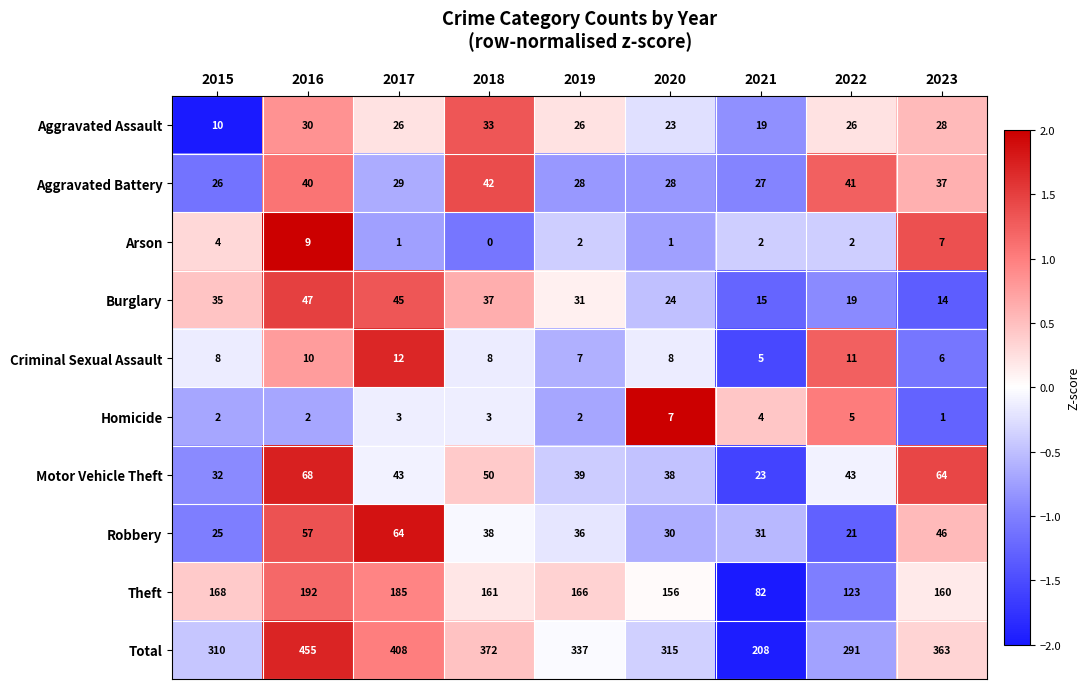

What is the difference between the highest and lowest values at 2019?

335